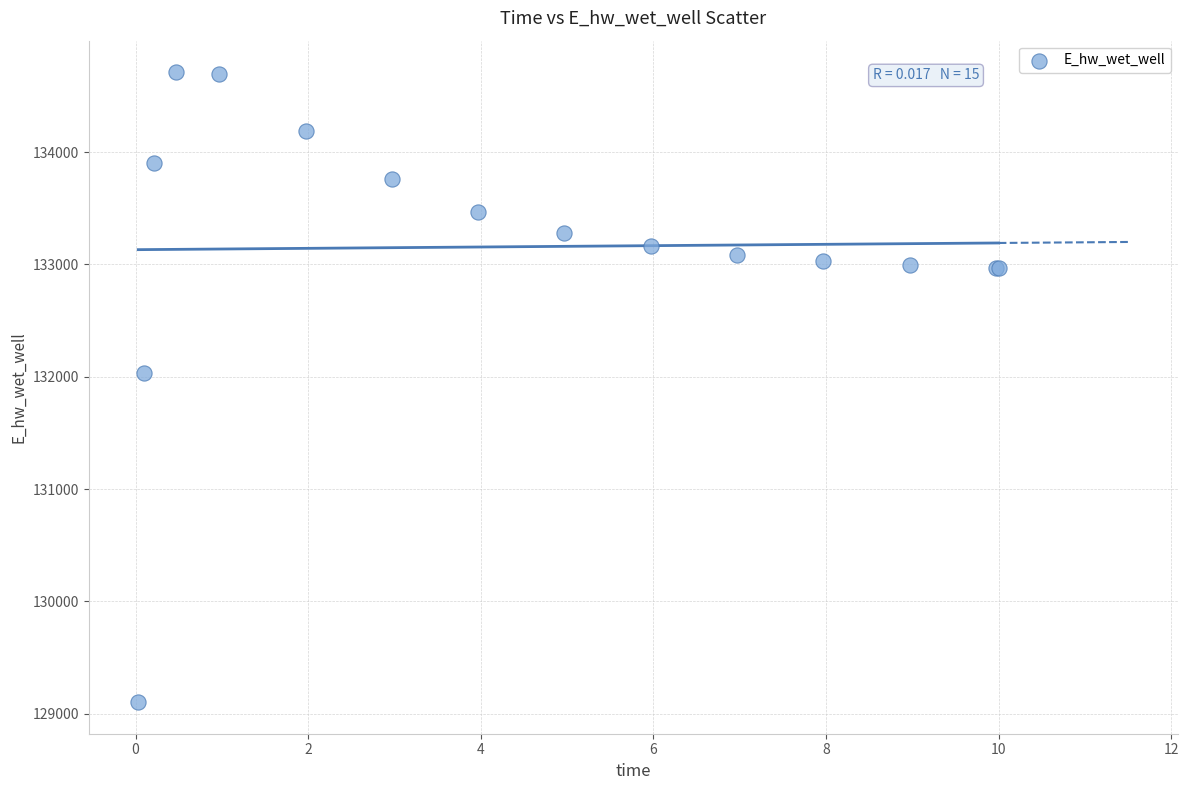

What Y value in the scatter plot is closest to 131906?

132028.7